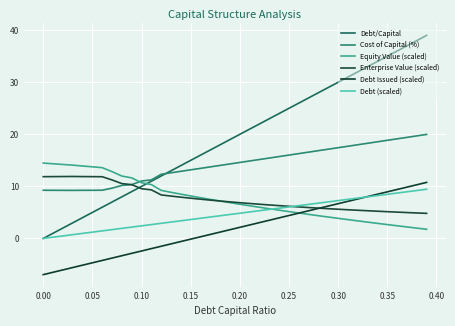

Is this an area chart (filled region under the line)?

No